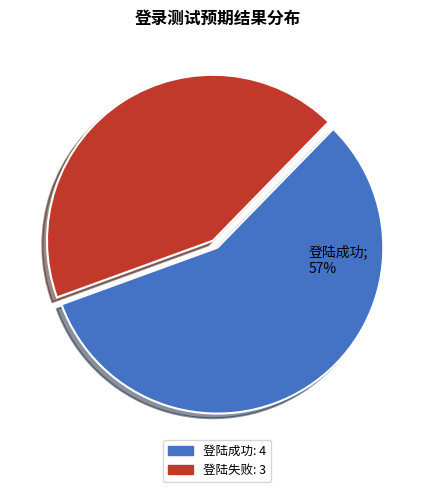

Count the number of slices in the pie.

2